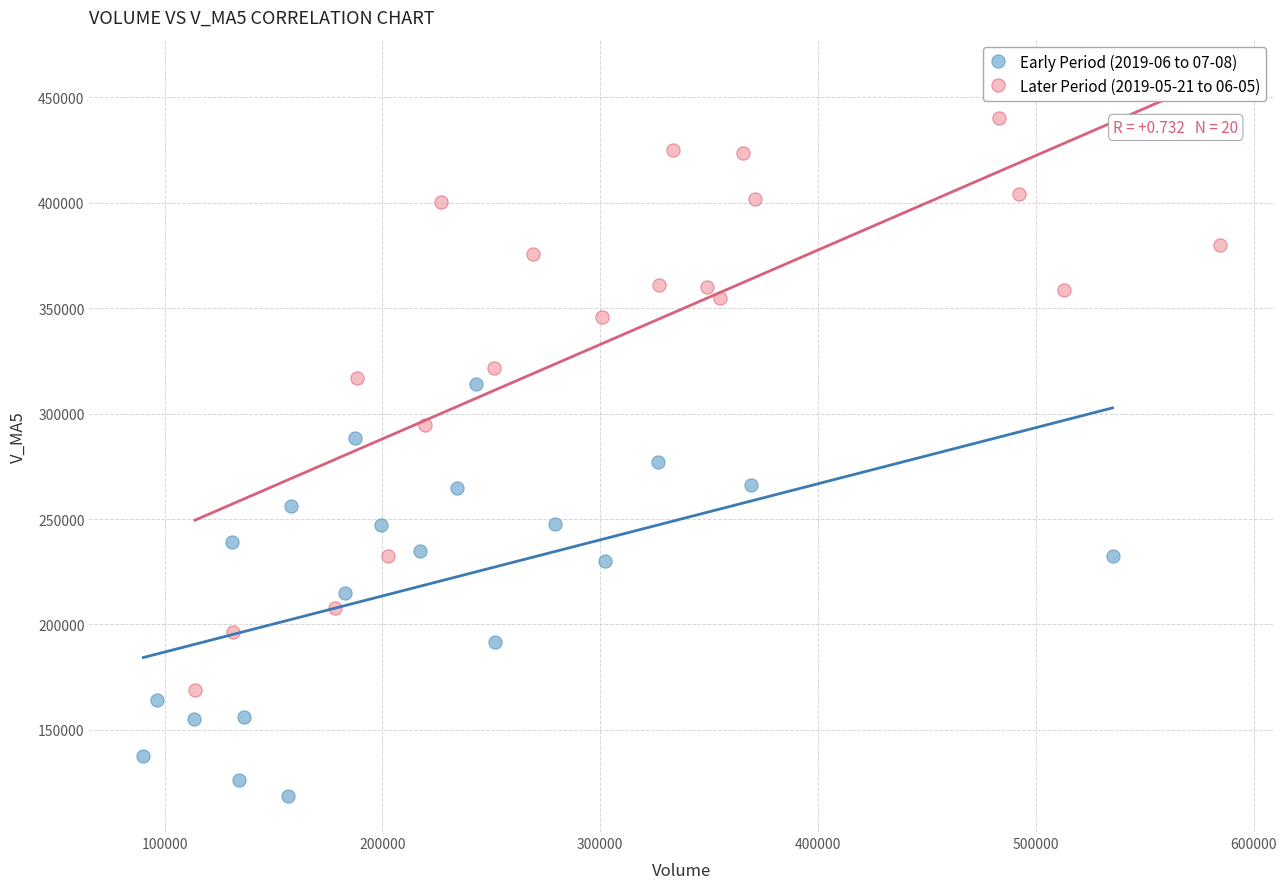

Which series reaches the maximum Y coordinate?

Later Period (2019-05-21 to 06-05)